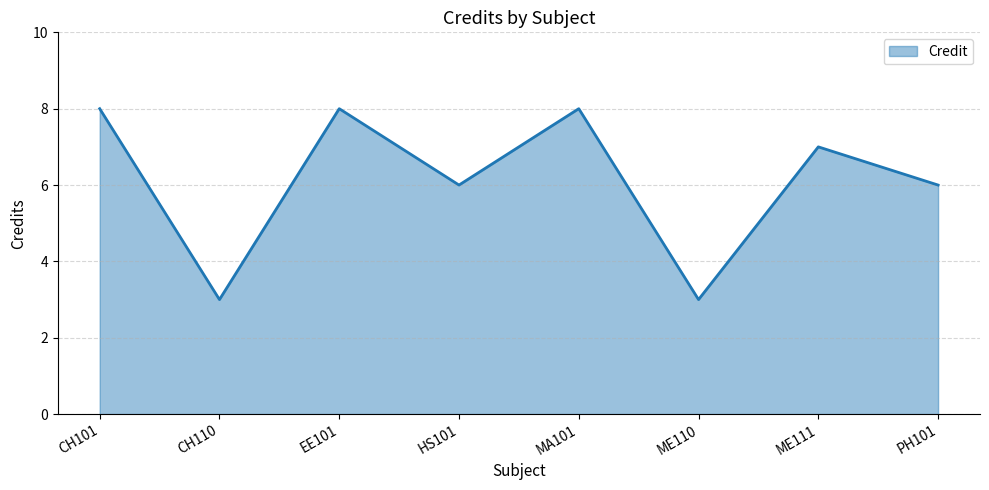

Does the chart have visible grid lines?

Yes